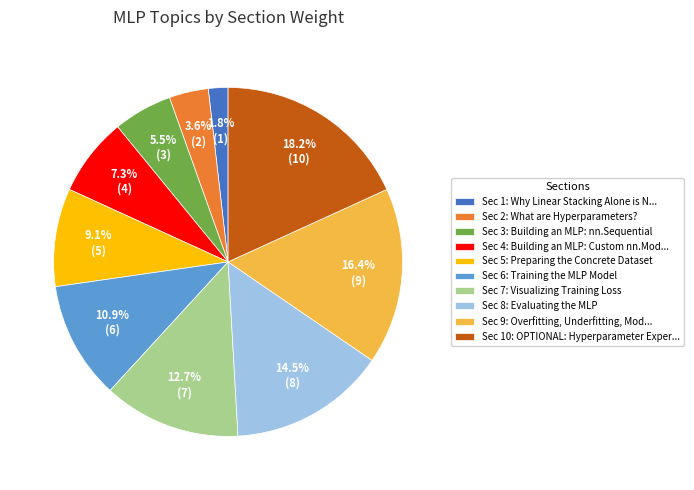

What is the largest slice in the pie chart?

Sec 10: OPTIONAL: Hyperparameter Exper...